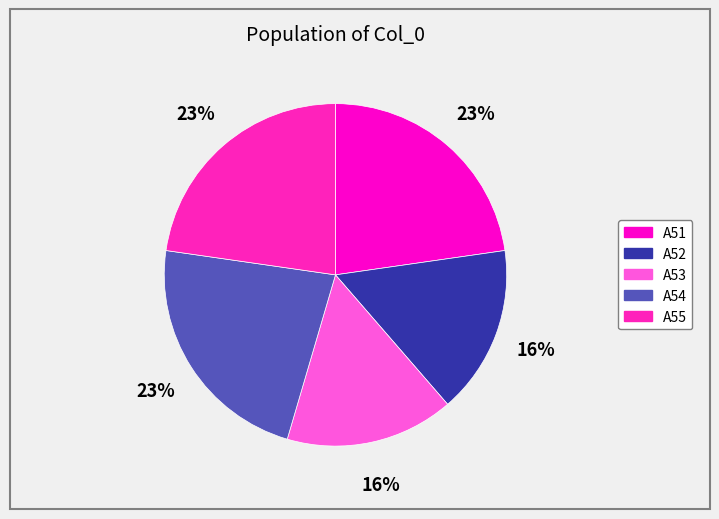

Is A54 the majority of the pie?

No